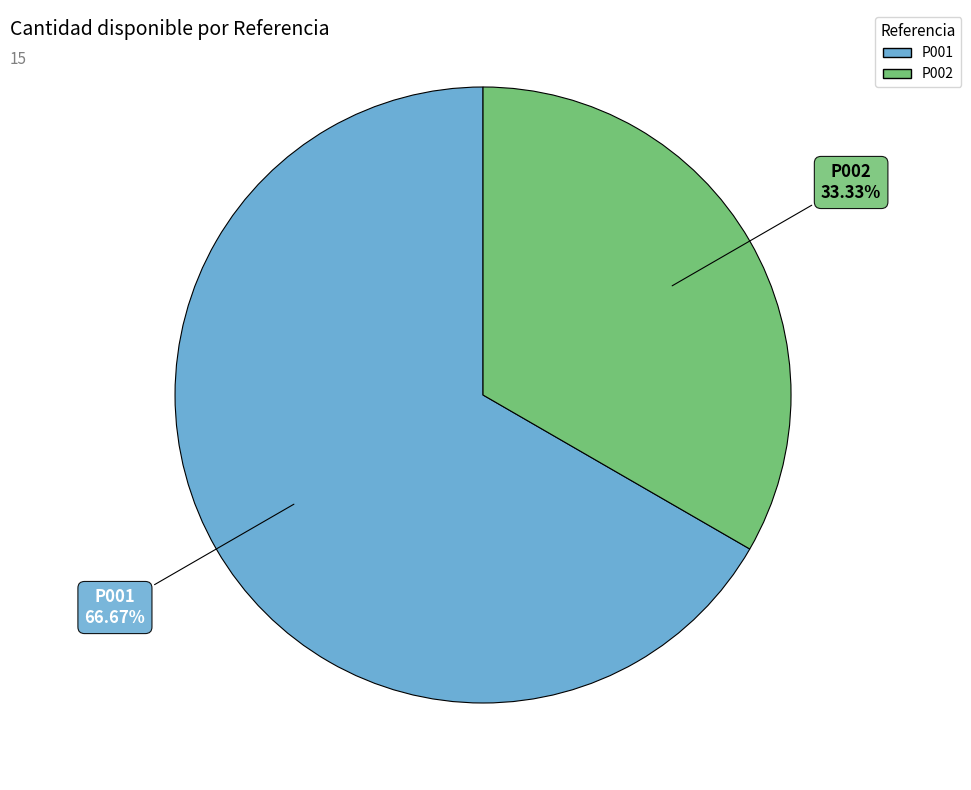

Which category accounts for the majority?

P001